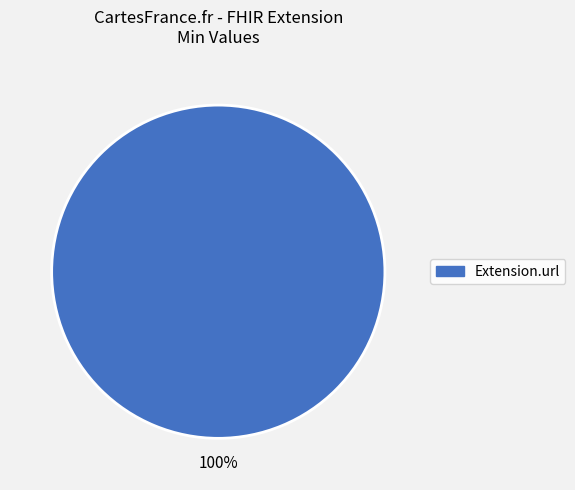

How many slices are in this pie chart?

1